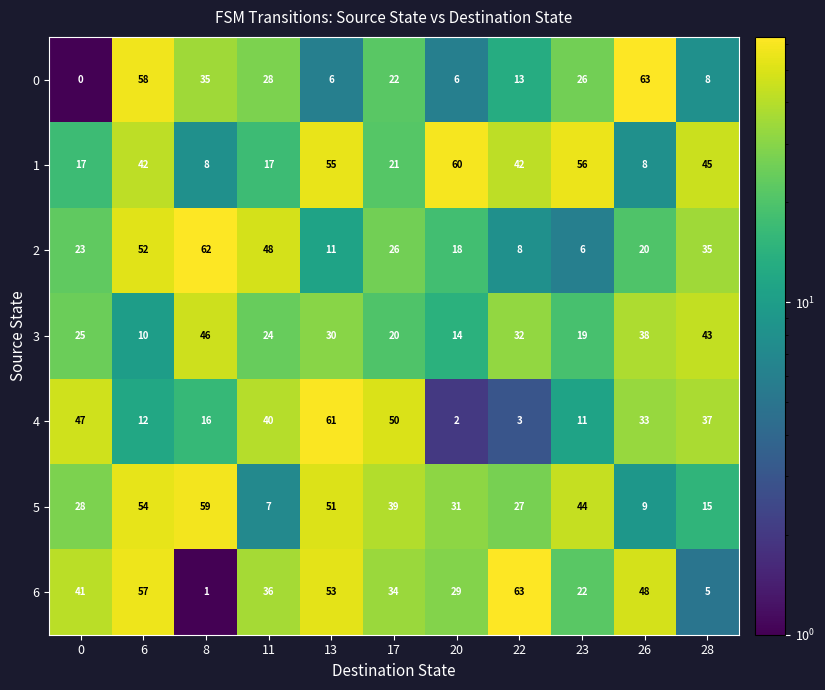

At 13, list the series in order from largest to smallest.

4, 1, 6, 5, 3, 2, 0